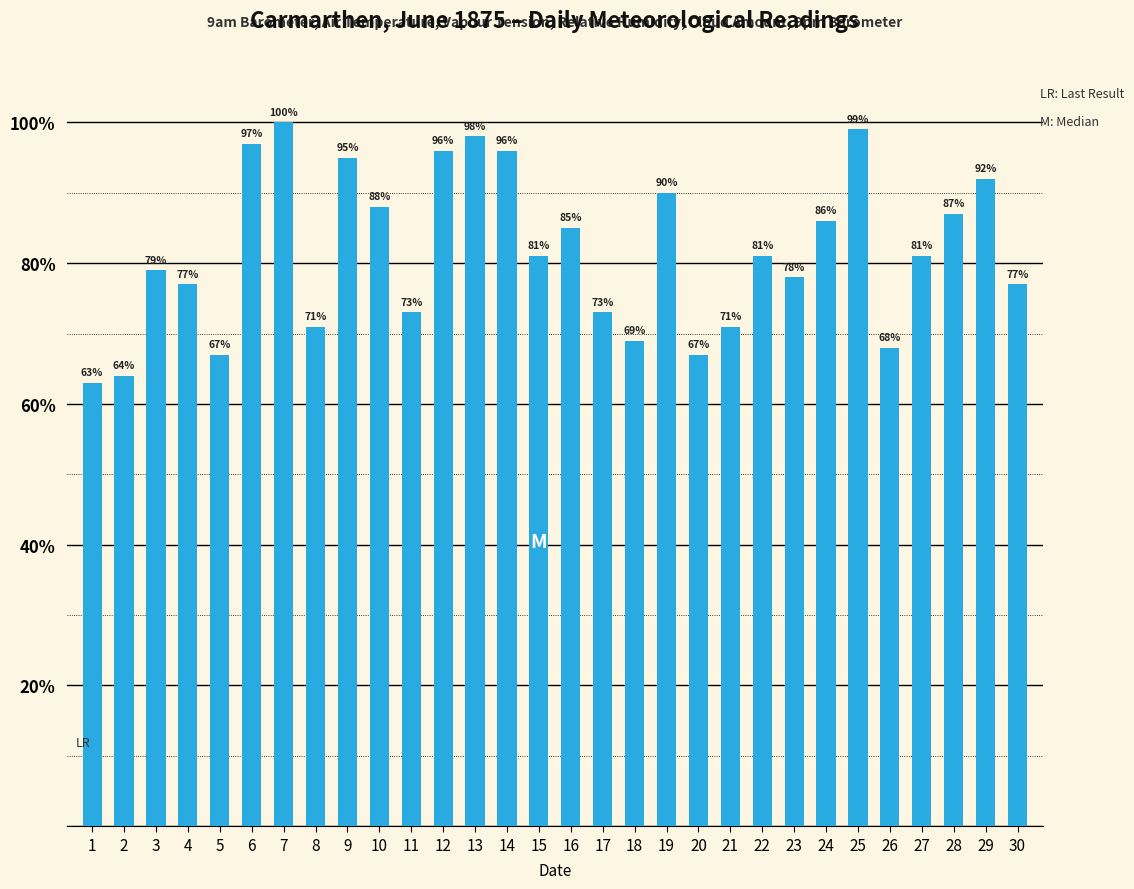

What is the value of the 3rd bar from the left?

79